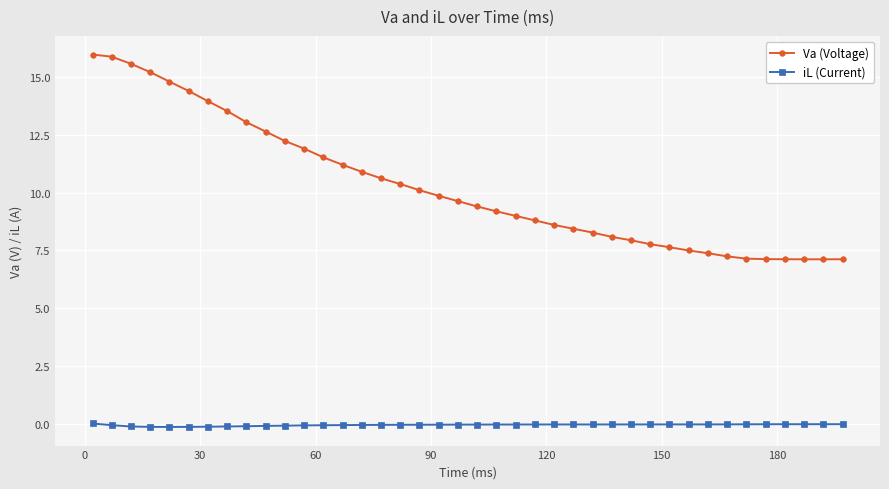

True or false: Va (Voltage) and iL (Current) cross at least once.

False